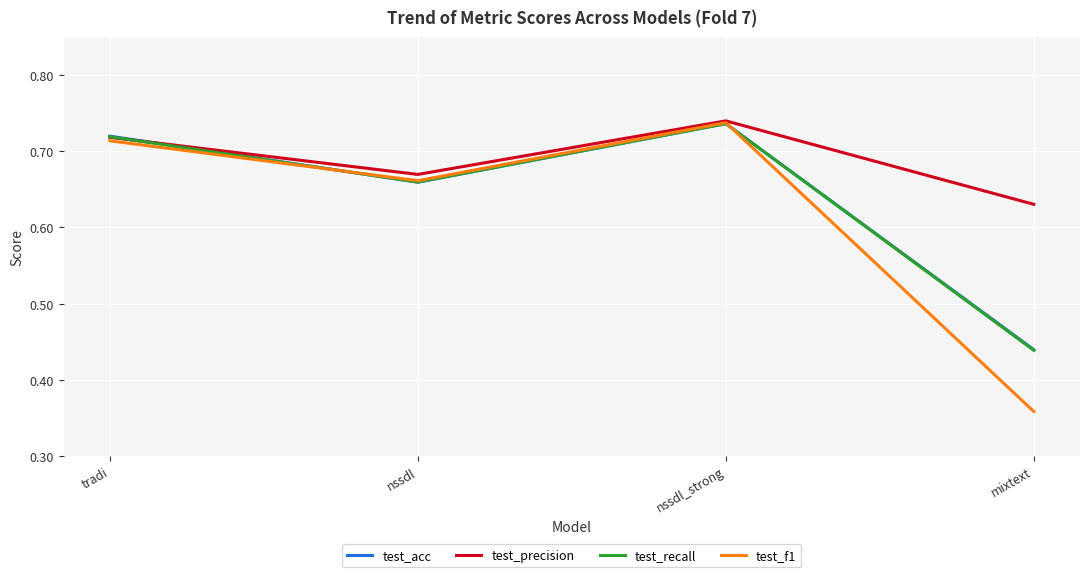

At which label does test_acc reach its peak?

nssdl_strong